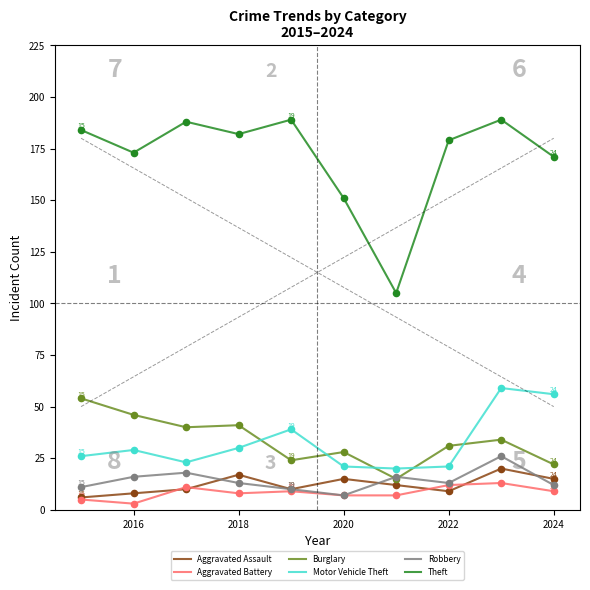

Which series has the largest total across all categories?

Theft